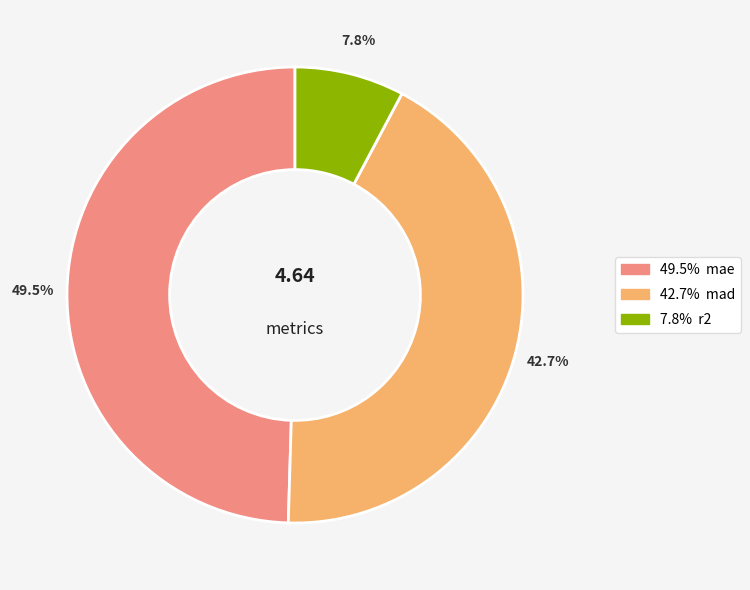

Does any single category account for the majority?

No